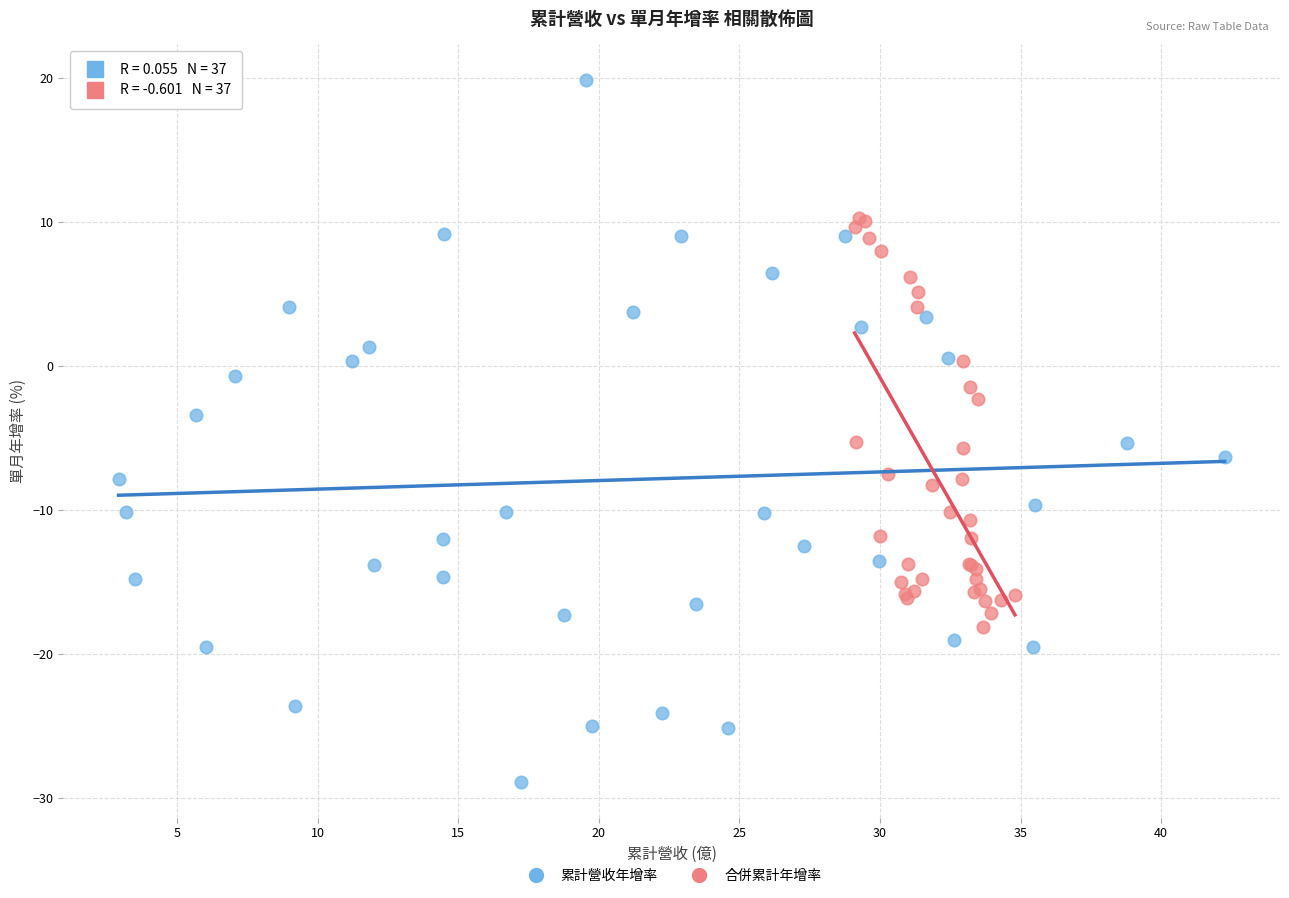

What are all the series names shown in the legend?

累計營收年增率, 合併累計年增率